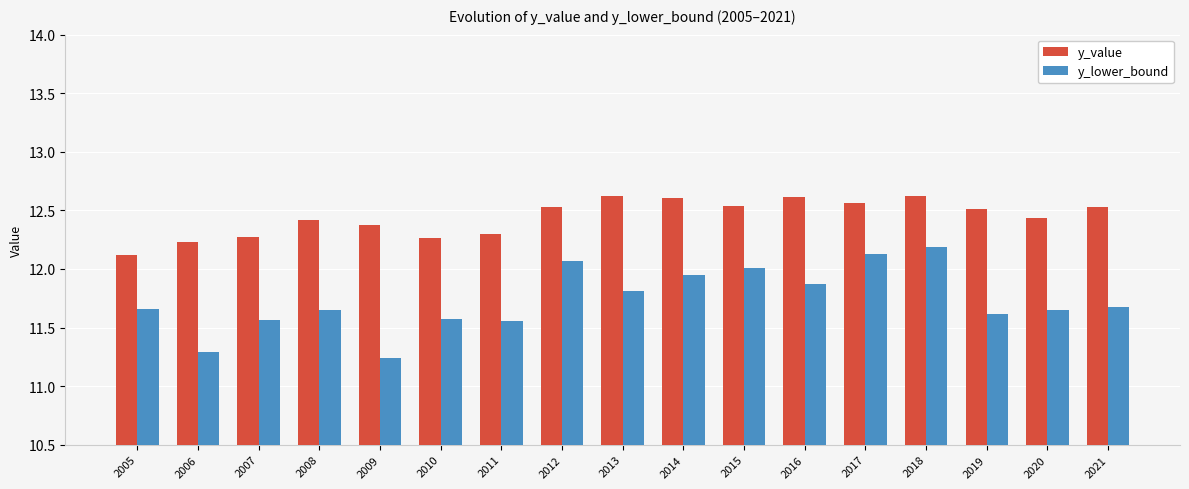

What is the maximum value for y_value?

12.6